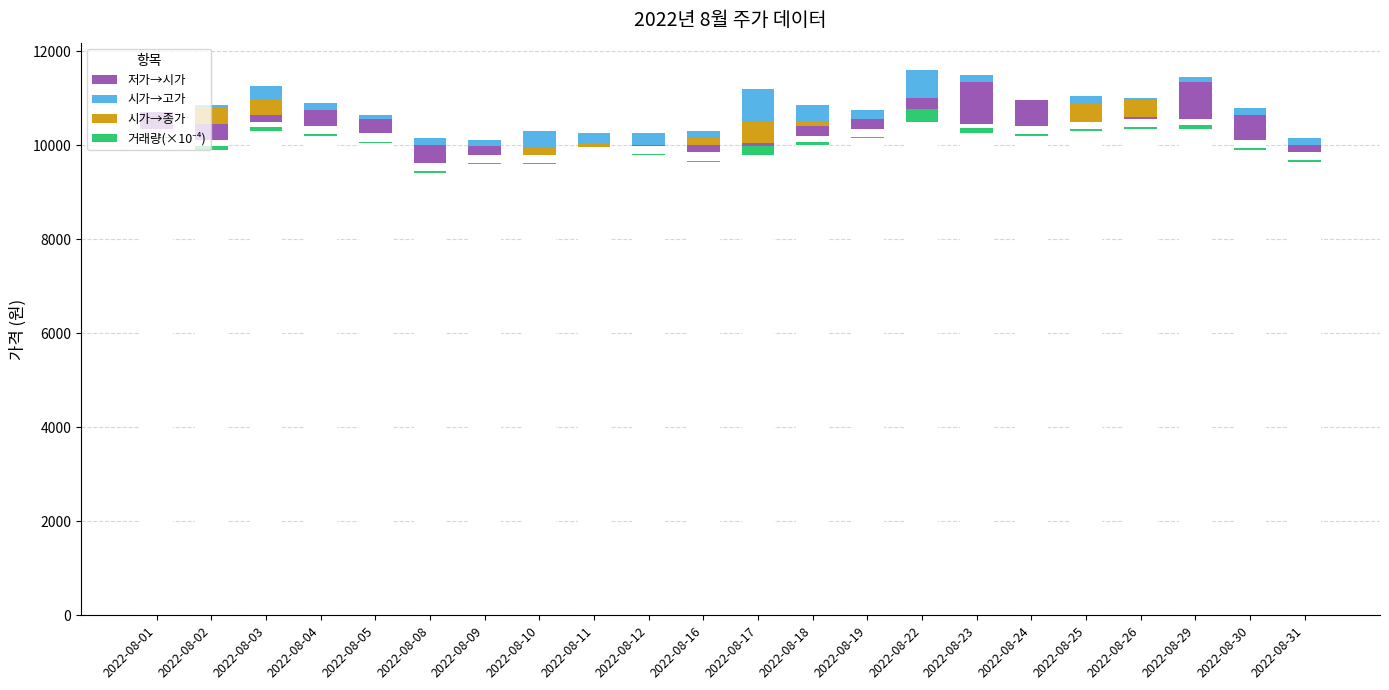

At which category is the sum across all series the highest?

2022-08-17